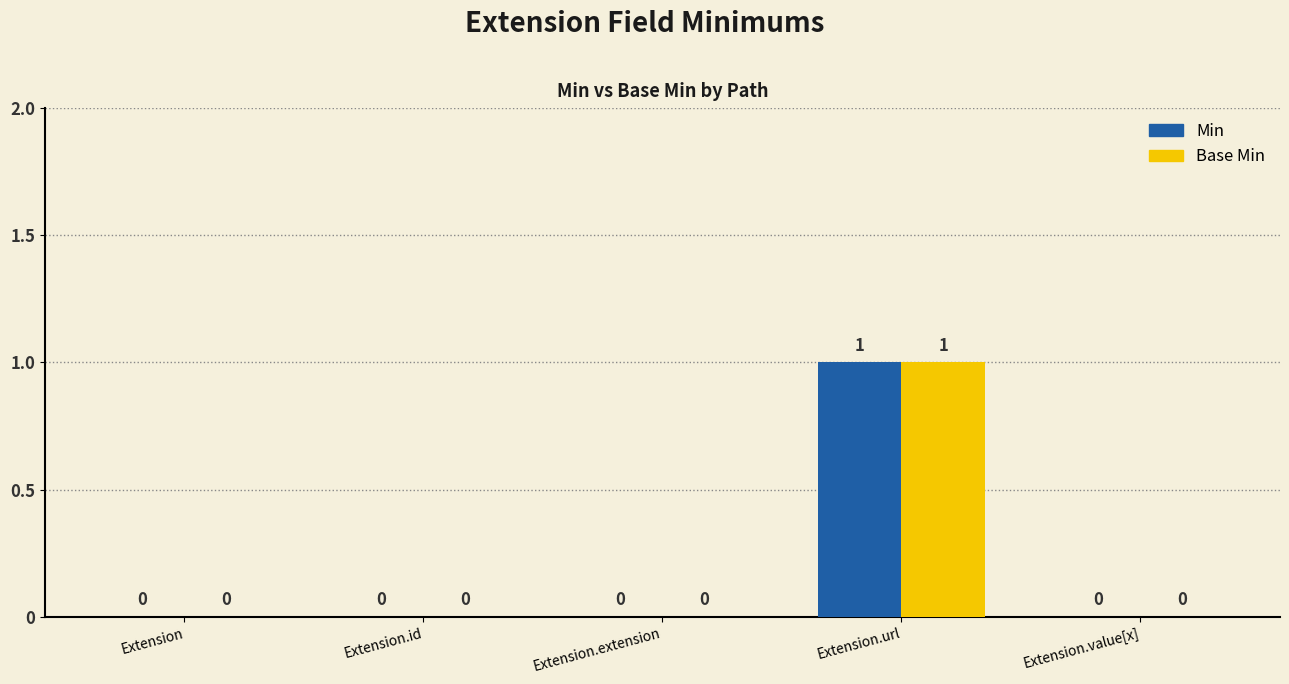

What is the difference between the Min values at Extension.url and Extension.extension?

1